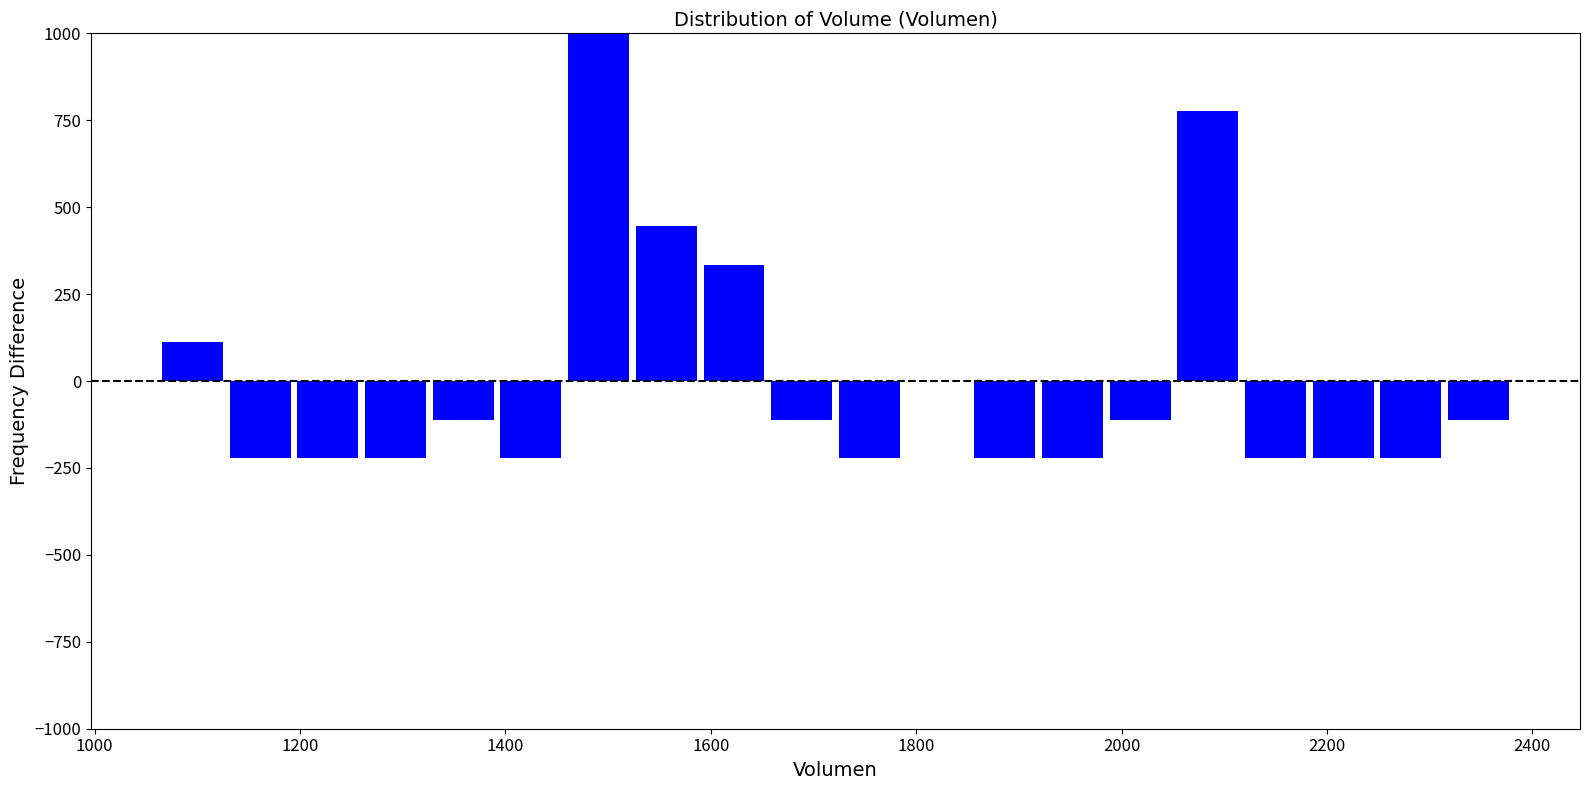

Read against the x-axis, roughly where is the centre of the tallest bar?

1500